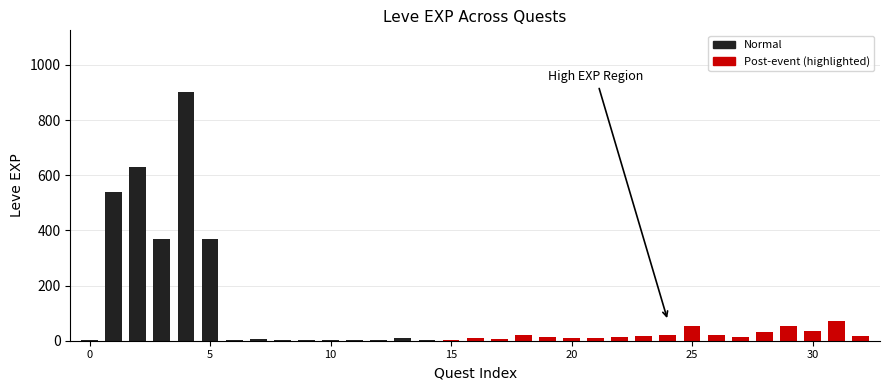

What is the sum of all values?

3266